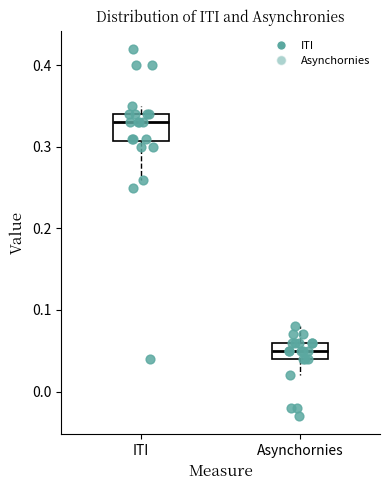

Which box is the tallest, from its lower edge to its upper edge?

ITI